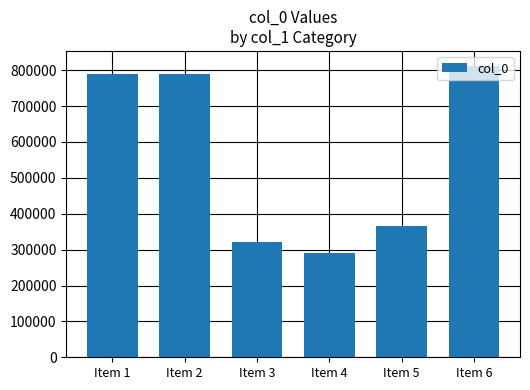

What is the difference between the maximum and minimum values?

522933